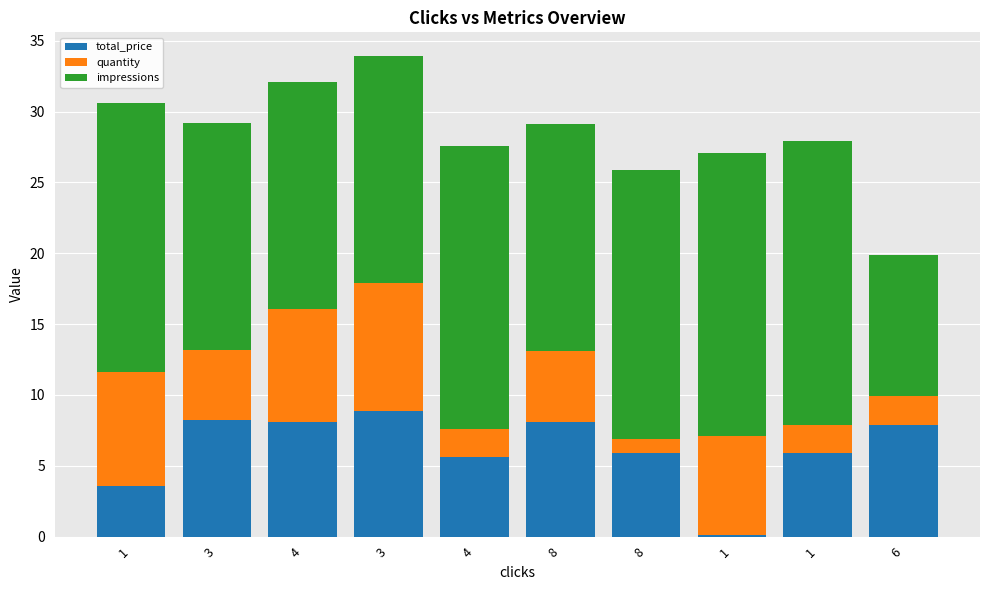

What is the sum of all quantity values?

49.0